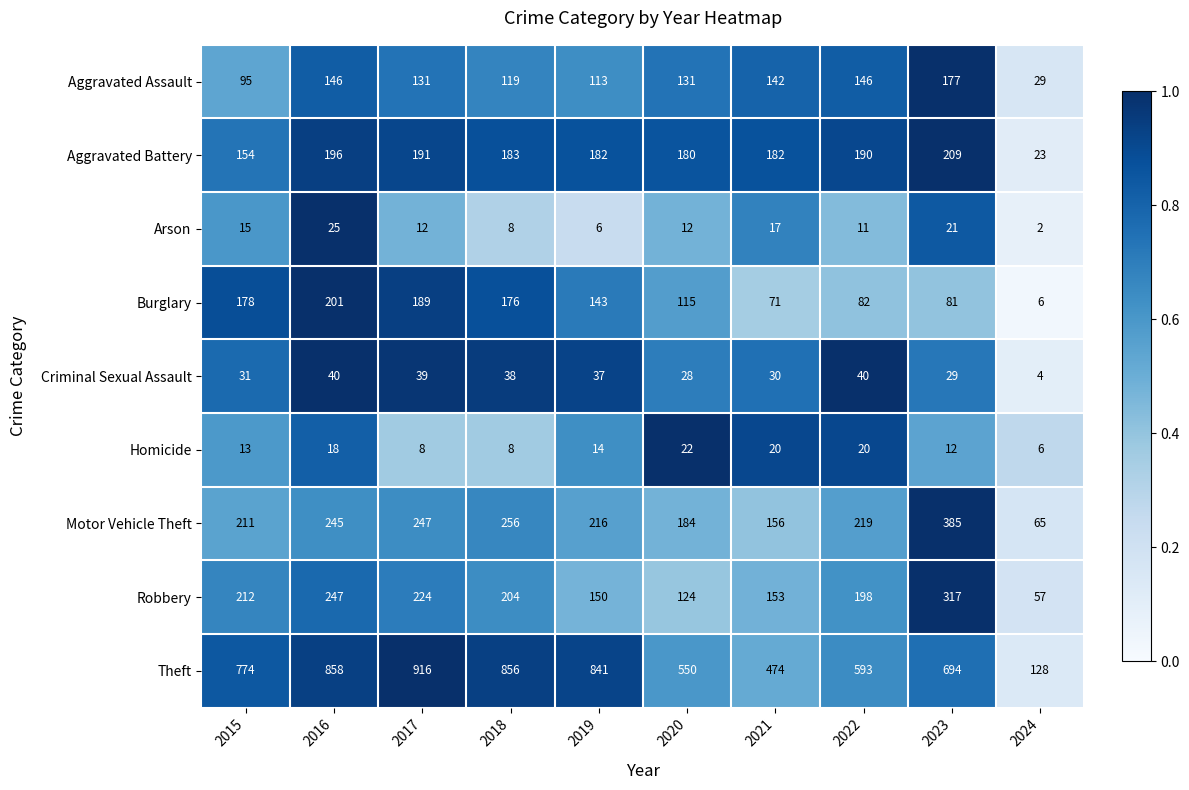

Where is Aggravated Assault nearest to the value 103?

2015